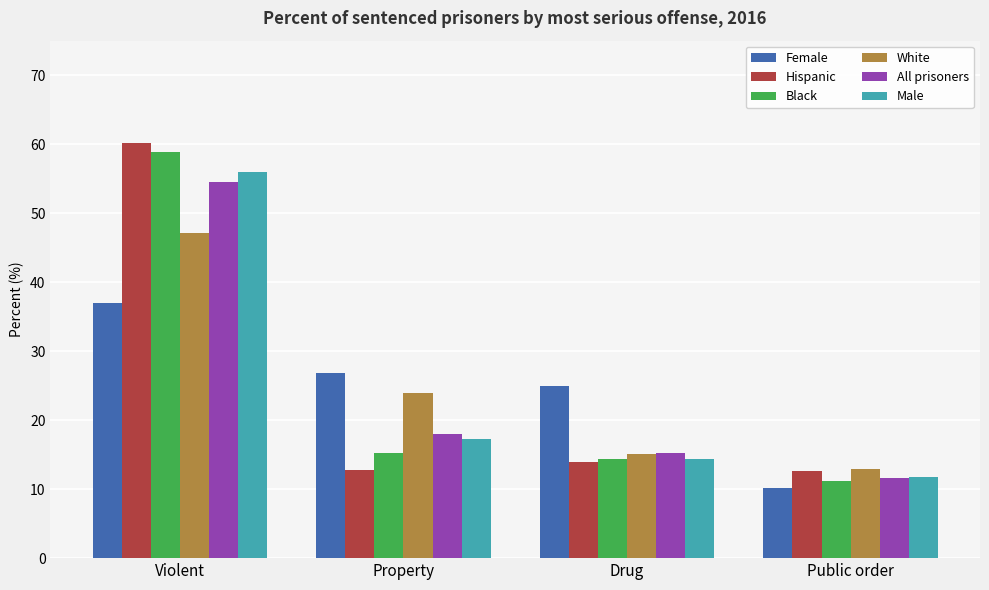

Read the Black value at Public order.

11.2